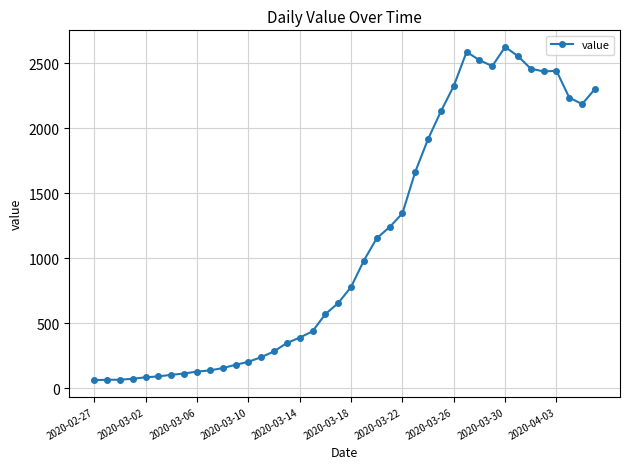

True or false: the data has more than 0 interior local peaks.

True